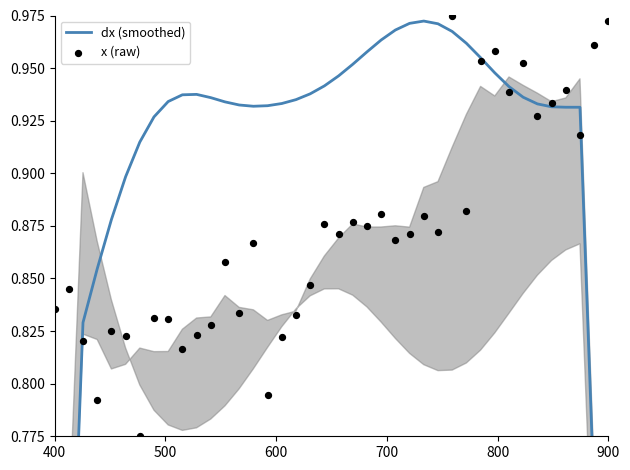

Which series has the largest Y range (max minus min)?

dx (smoothed)